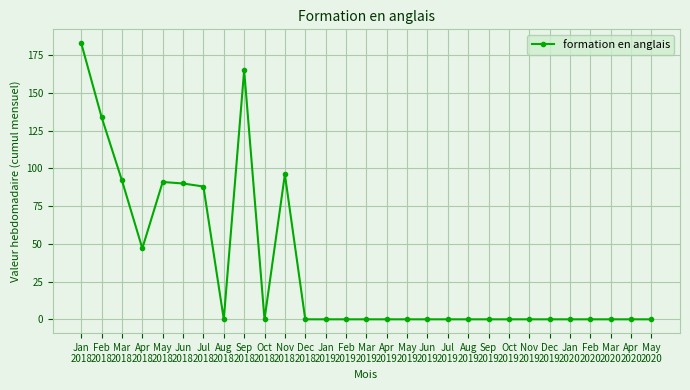

How many lines are shown in the chart?

1